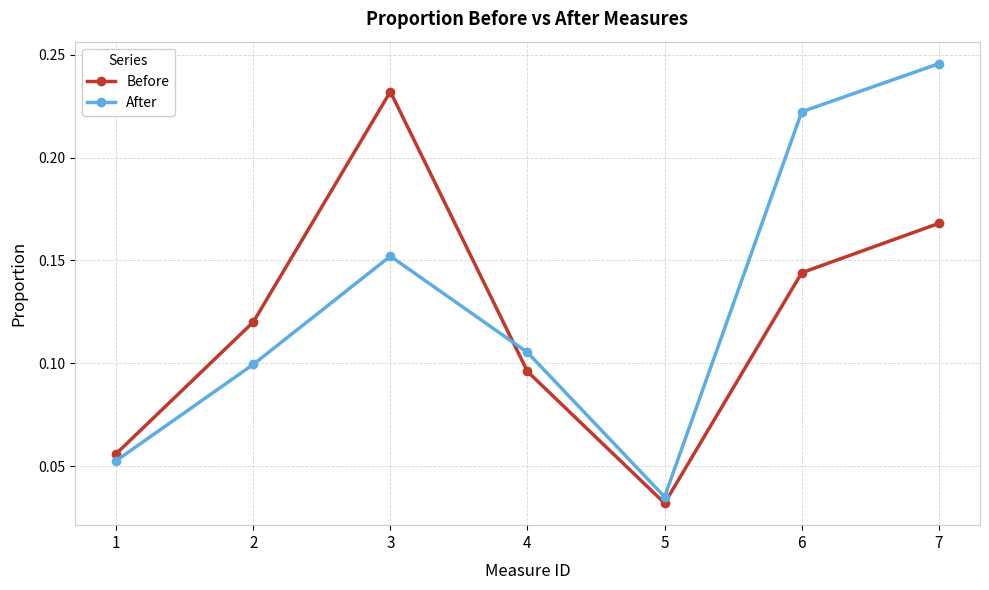

At how many categories does at least one series exceed 0?

7